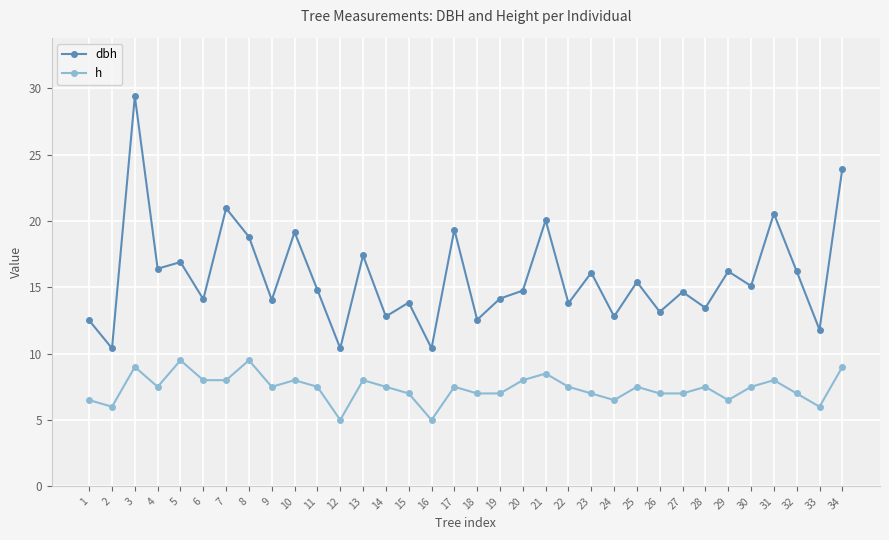

What is the difference between the maximum and minimum values in the dbh series?

19.0